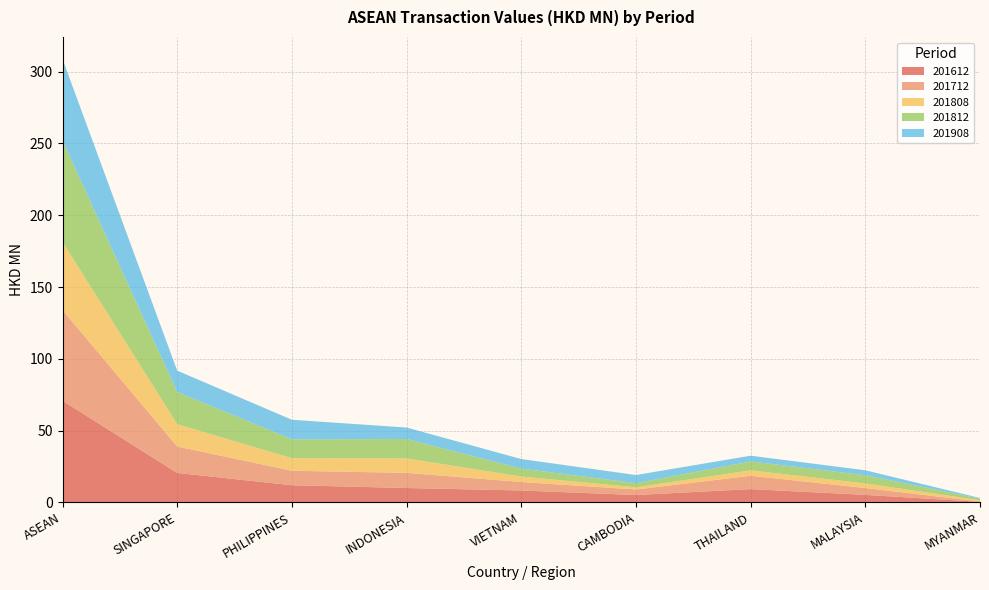

Reading left to right, extract all data points from this chart.

201612: 70.8	20.5	11.9	10.0	8.3	5.1	9.3	5.2	0.4
201712: 63.2	18.4	10.1	10.5	5.9	3.9	9.3	4.8	0.3
201808: 47.4	15.5	8.7	10.1	3.8	1.5	3.7	3.2	0.8
201812: 70.5	22.4	13.2	13.5	5.5	2.9	6.2	5.7	1.1
201908: 56.8	14.9	13.6	8.0	6.7	5.7	4.0	3.5	0.5